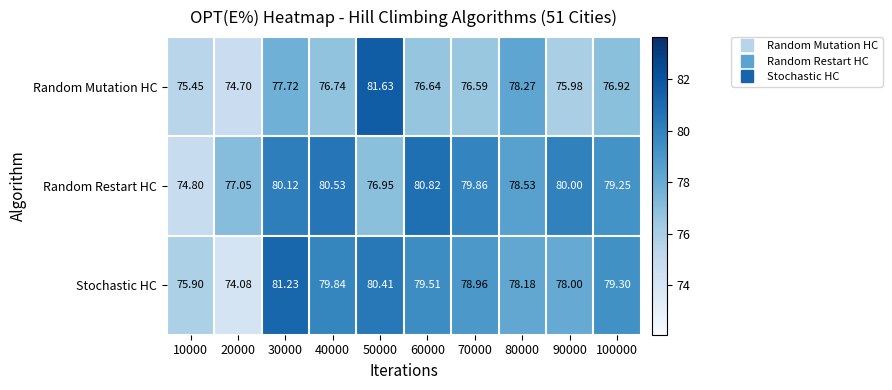

Which series changed the most between 10000 and 90000?

Random Restart HC